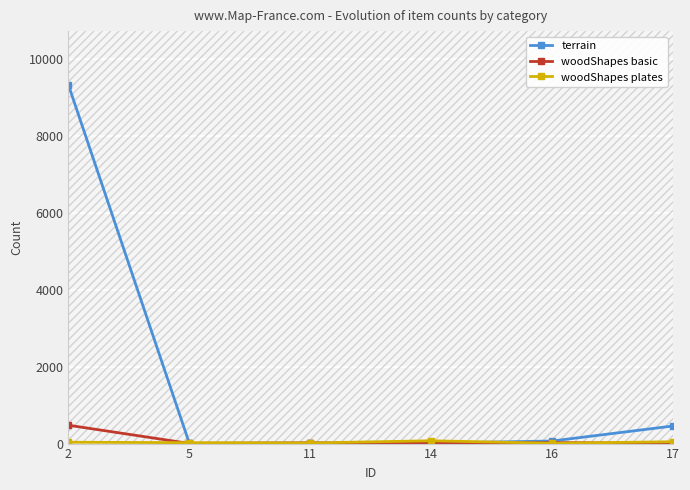

At which category is the sum across all series the highest?

2